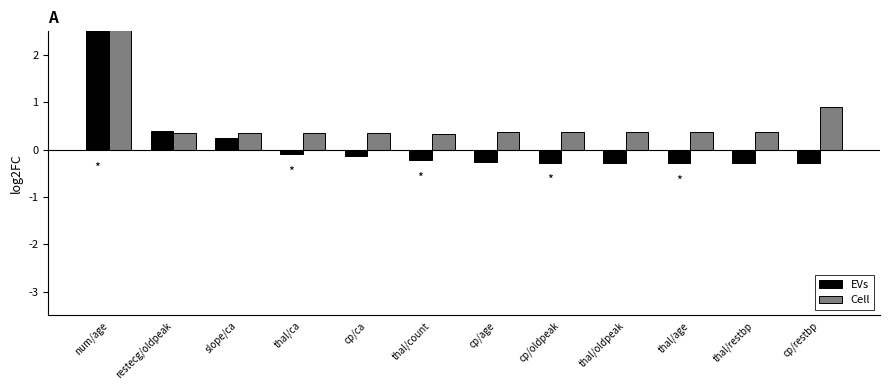

Is the value of Cell at thal/count greater than the value of EVs at thal/age?

Yes